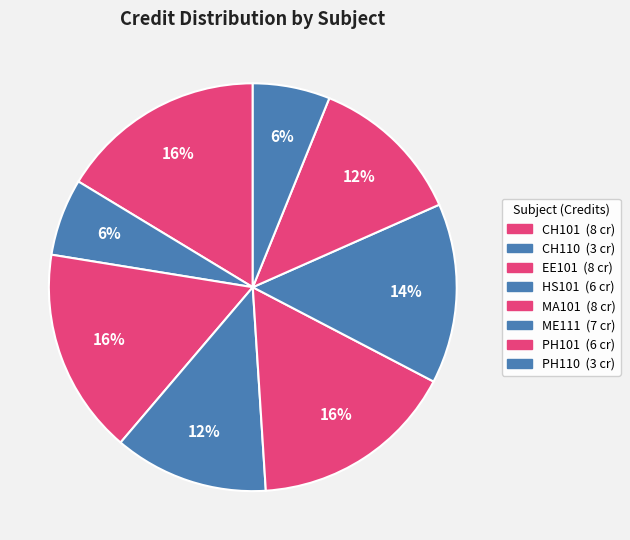

Count the number of slices in the pie.

8